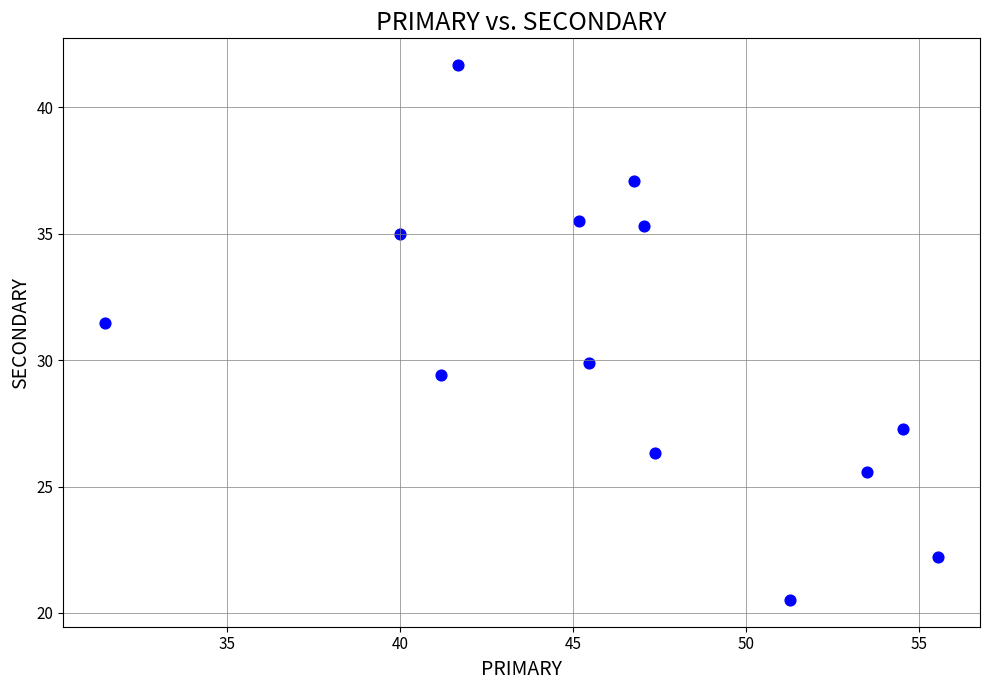

What is the range of Y values (max minus min)?

21.2